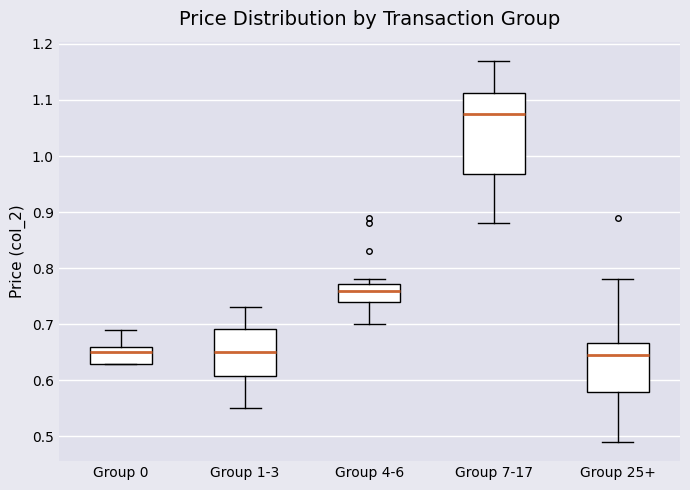

Reading left to right, transcribe this box plot: for each box, give where its median line is, the range the box spans, and where its two whiskers end, as read against the y-axis. The values are not printed on the chart, so give them approximately, as read against the axis.

Group 0: median 0.65, box 0.63 to 0.66, whiskers 0.63 to 0.69
Group 1-3: median 0.65, box 0.61 to 0.69, whiskers 0.55 to 0.73
Group 4-6: median 0.76, box 0.74 to 0.77, whiskers 0.70 to 0.78
Group 7-17: median 1.08, box 0.97 to 1.11, whiskers 0.88 to 1.17
Group 25+: median 0.65, box 0.58 to 0.67, whiskers 0.49 to 0.78